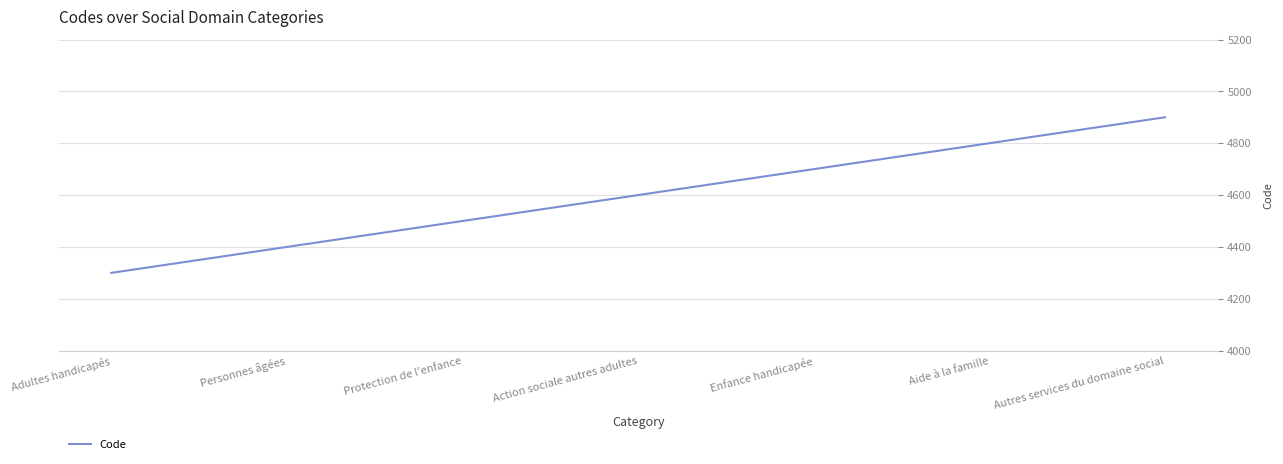

True or false: there are more than 2 points higher than both neighbors.

False